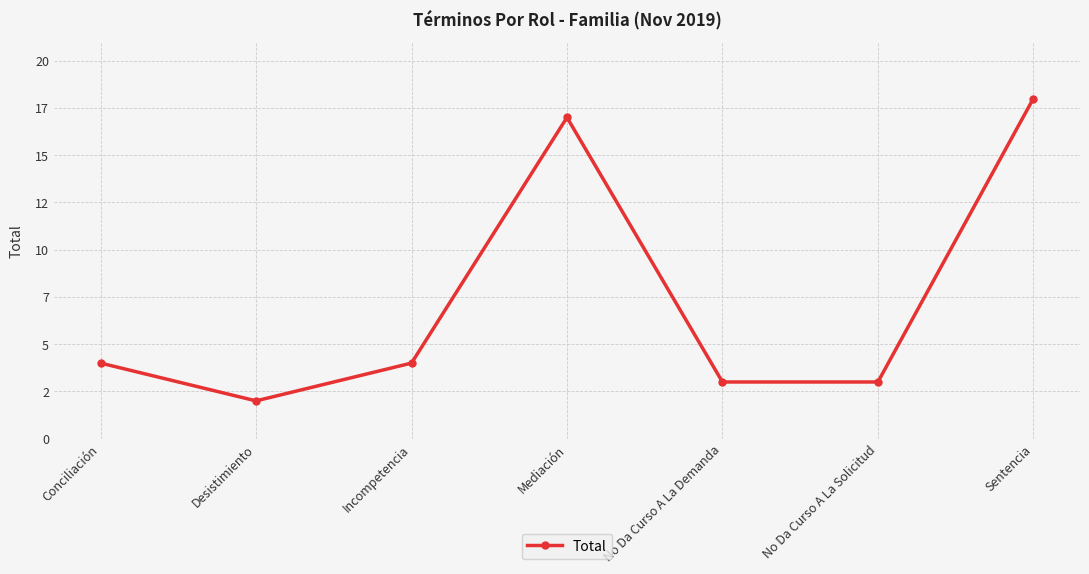

The value at No Da Curso A La Demanda is 1. True or false?

False